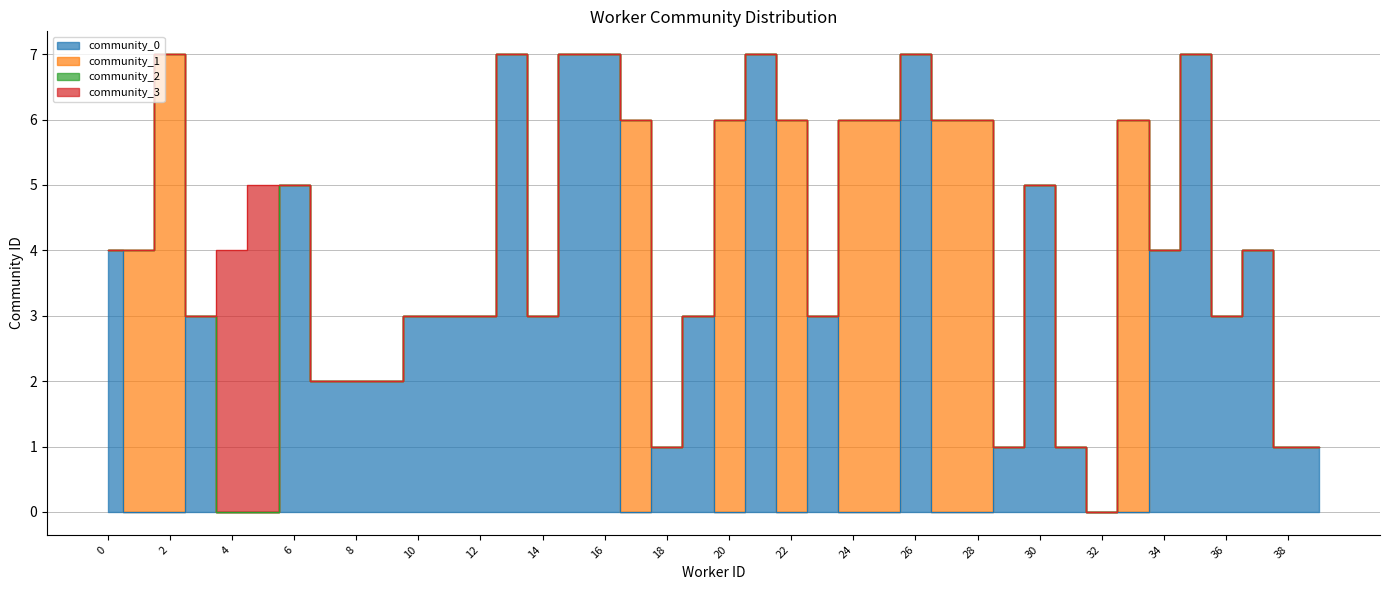

How many data points in community_1 are above 0?

10